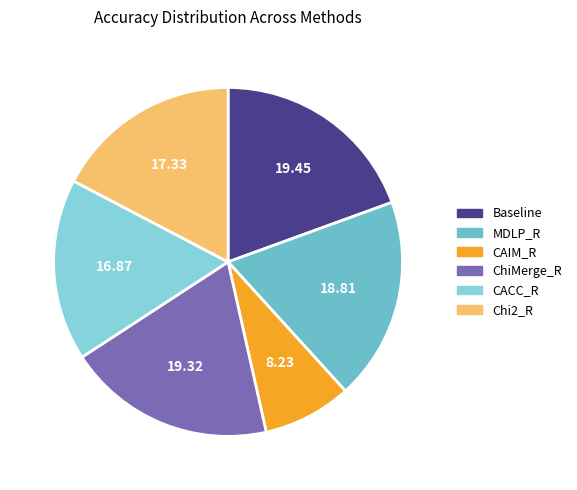

How many slices are in this pie chart?

6